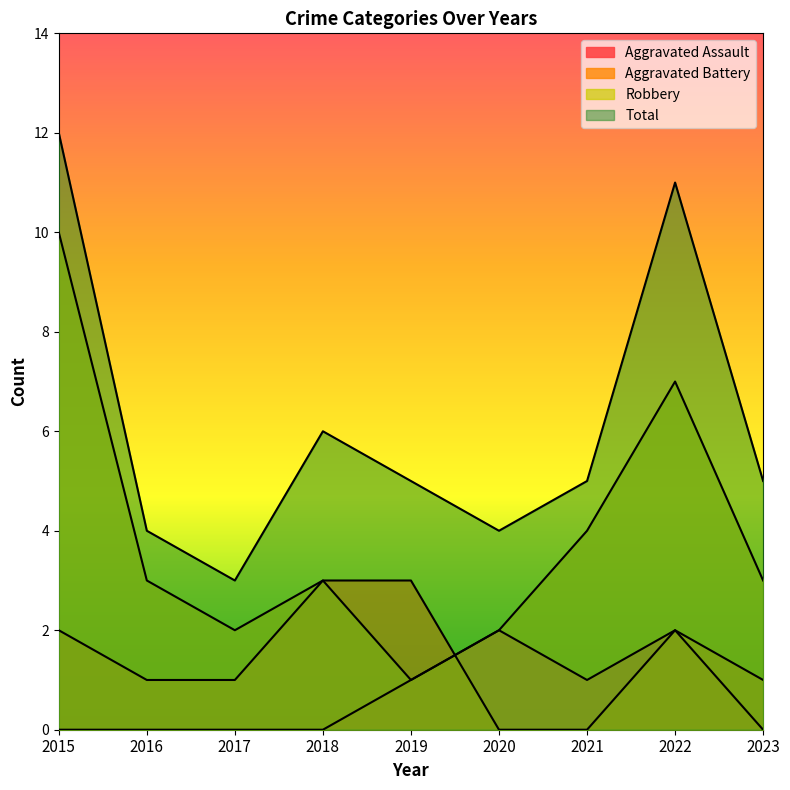

At how many categories does at least one series exceed 10?

2